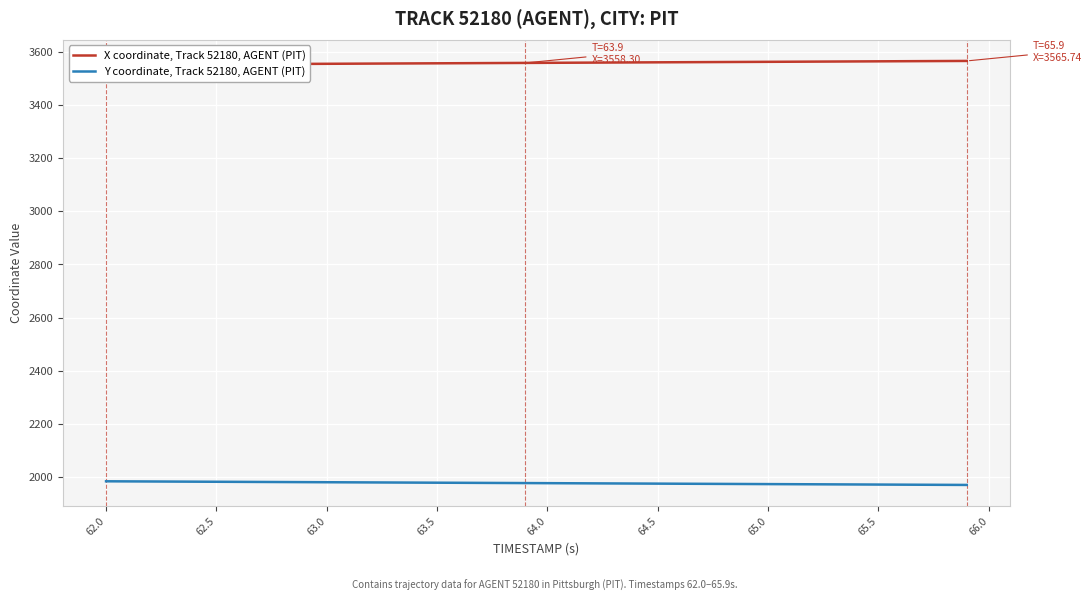

True or false: Y coordinate, Track 52180, AGENT (PIT) has a value of 2789.4 at 64.5.

False